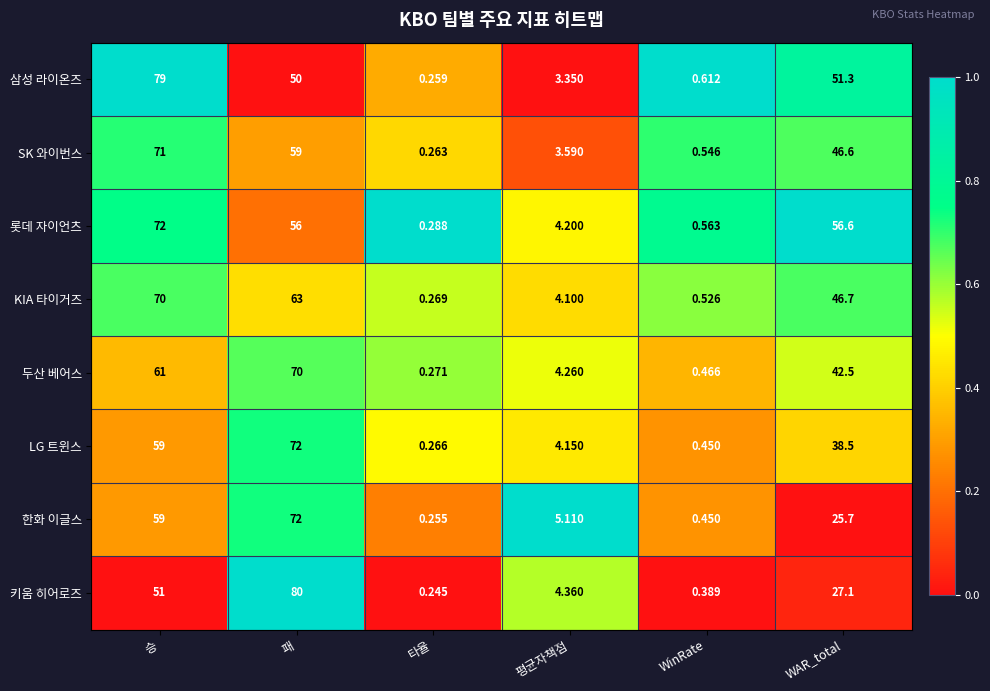

Which series has the widest spread of values?

키움 히어로즈